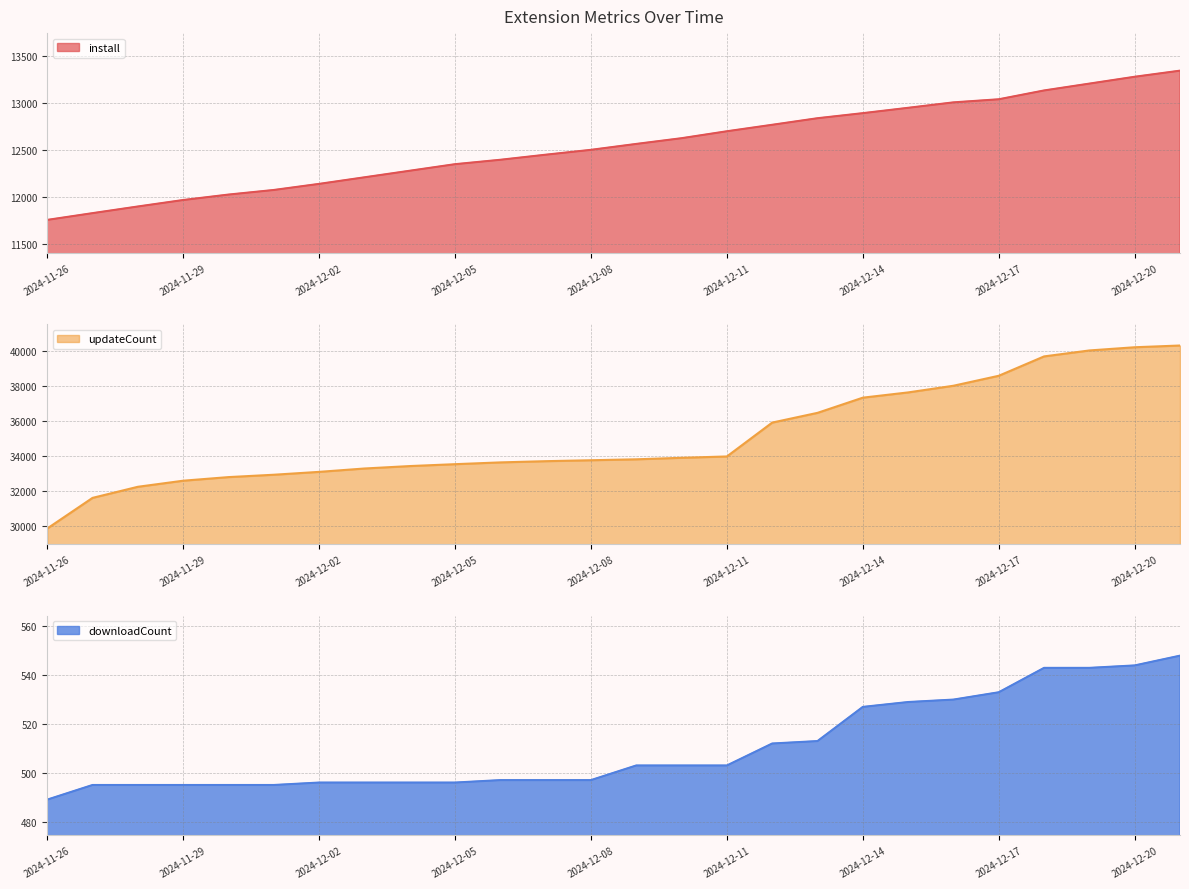

Which category has the highest value across all series?

2024-12-21